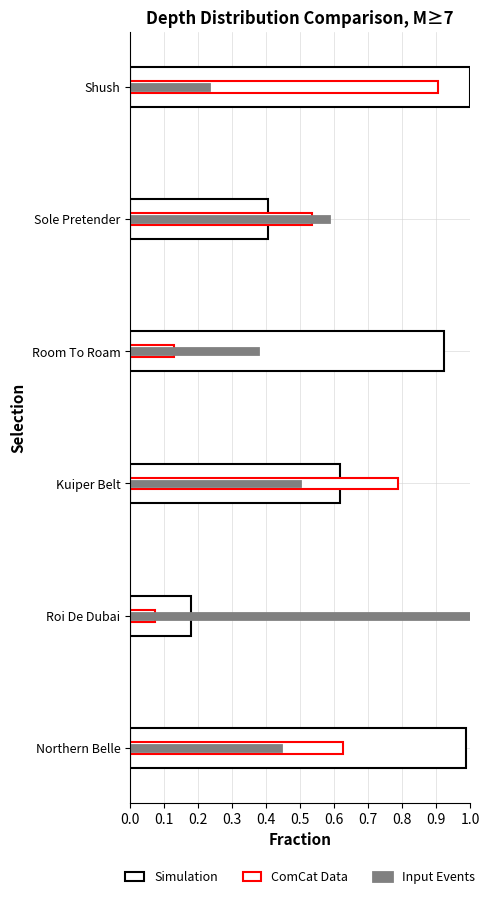

What is the spread (max minus min) of values at Northern Belle?

0.5